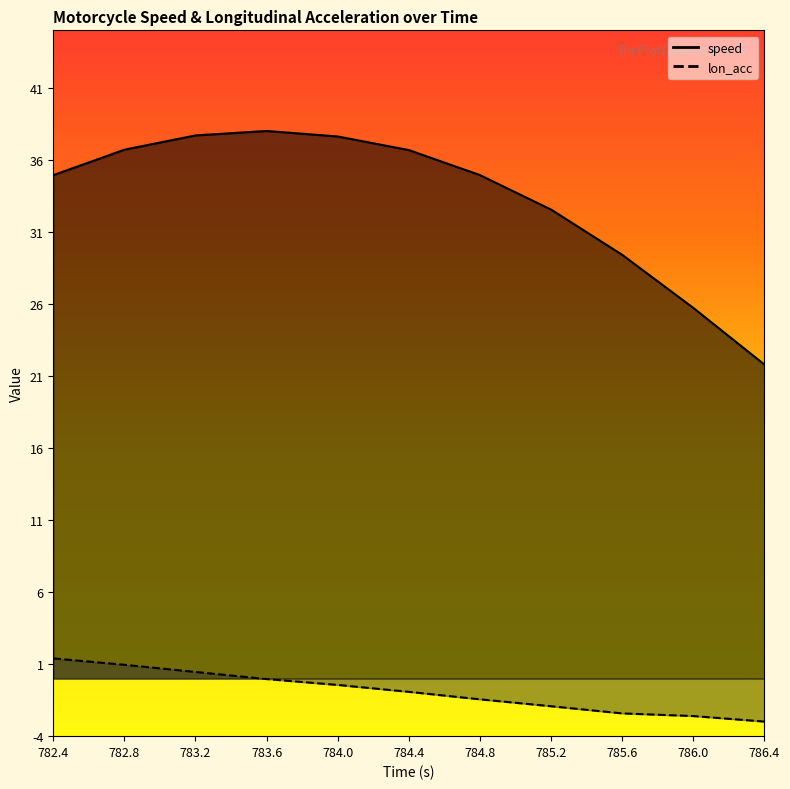

At which label does lon_acc reach its peak?

782.4